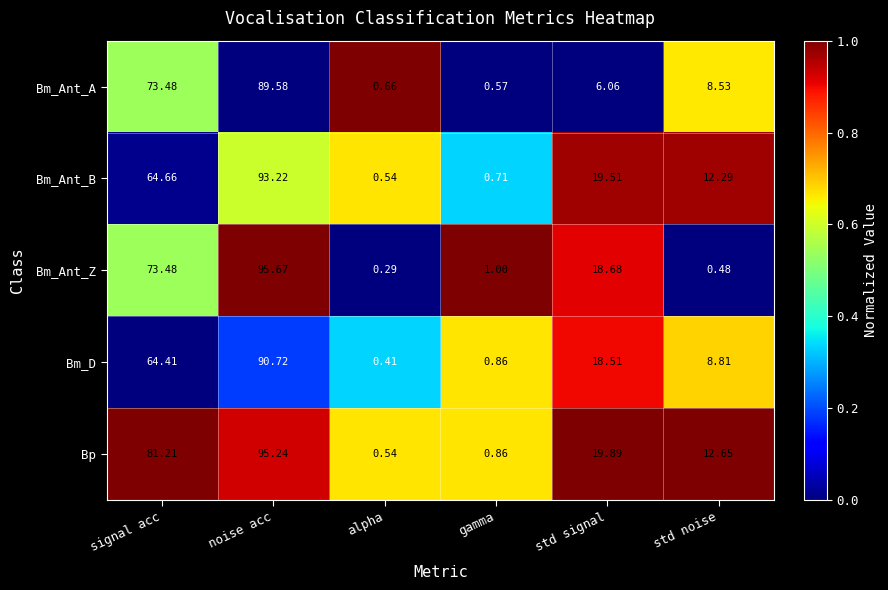

At which label is Bm_Ant_Z closest to 47?

signal acc